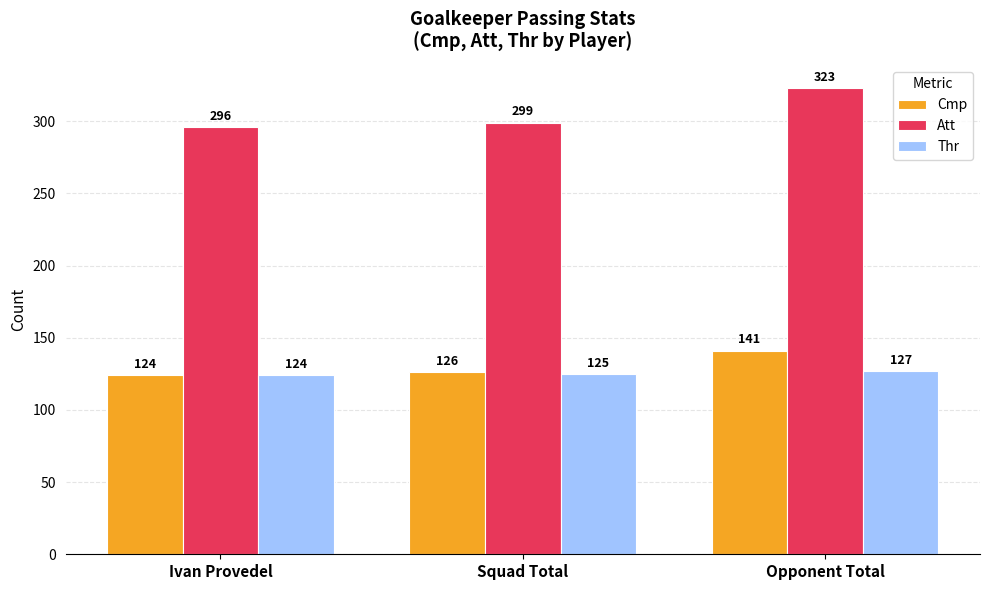

Count the Thr values in the range 124 to 127.

3